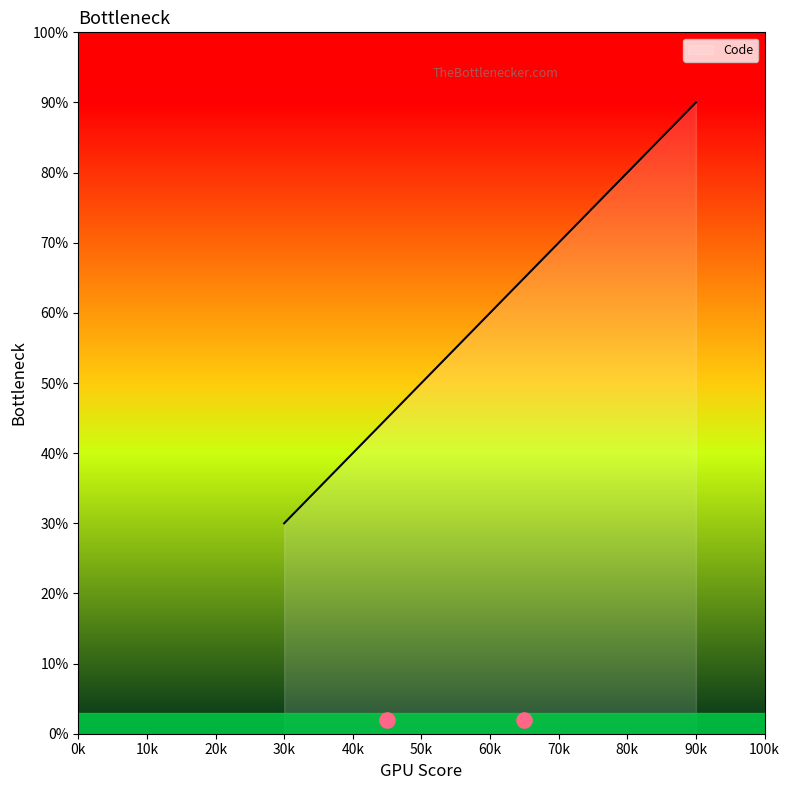

The value of Code at 60k is 30. True or false?

False